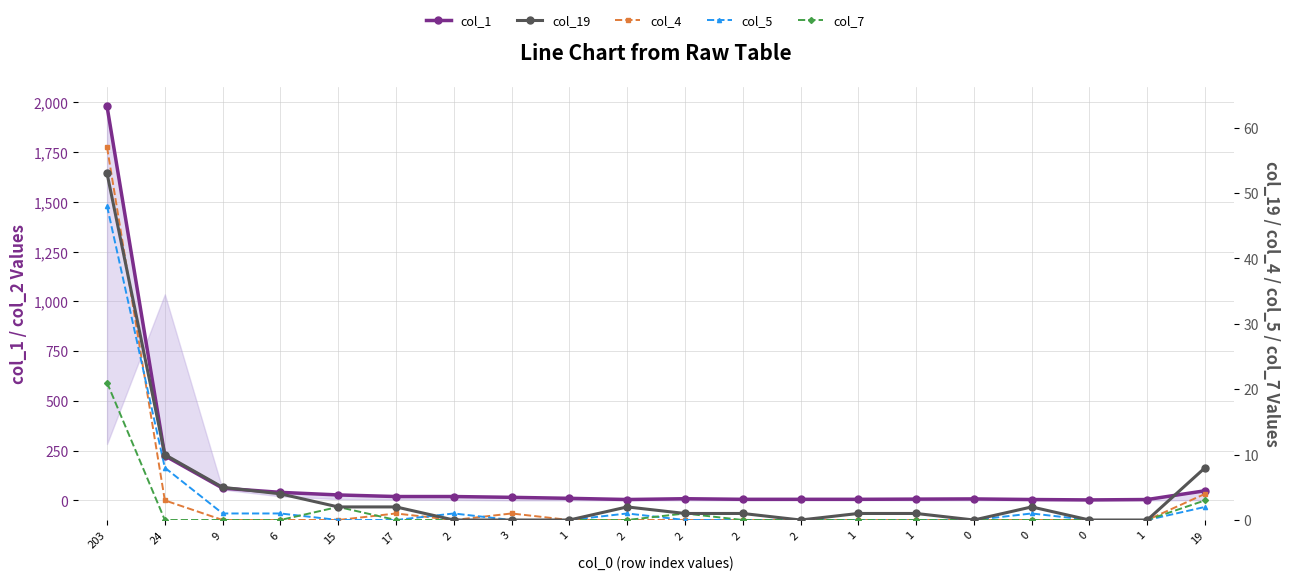

The value of col_5 at 17 is 0. True or false?

True